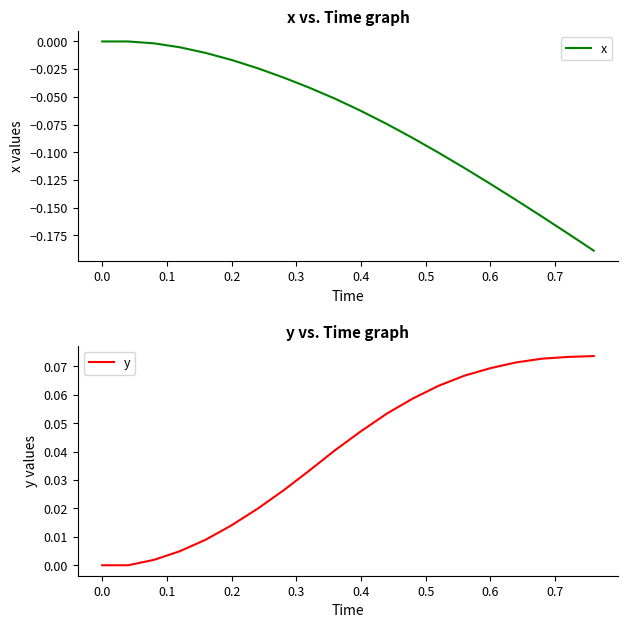

What is the difference between the second highest and minimum values in the y series?

0.1